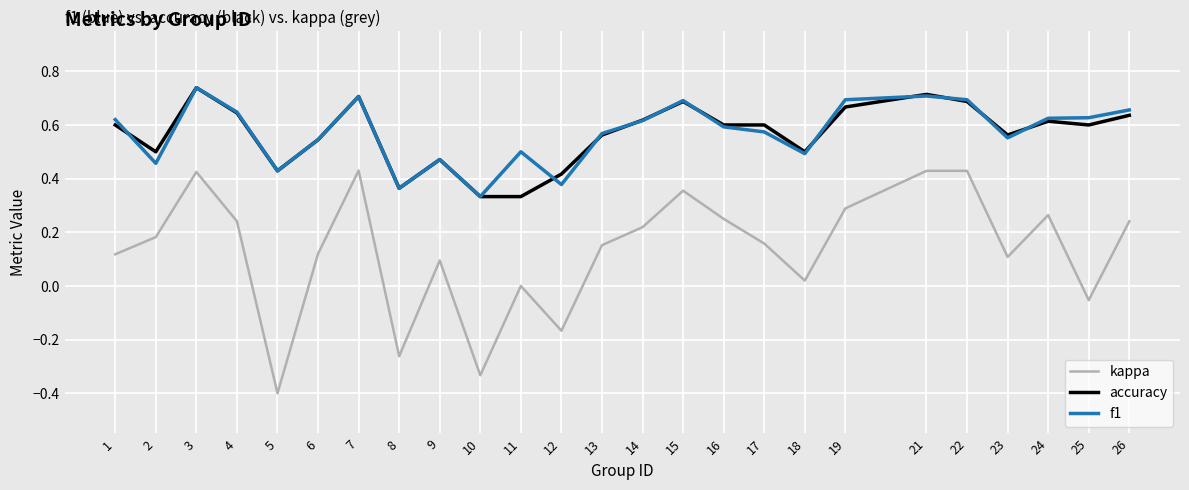

Which series has the largest range (max minus min)?

kappa